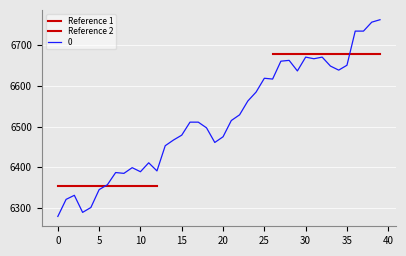

How many values are below 6511?

19